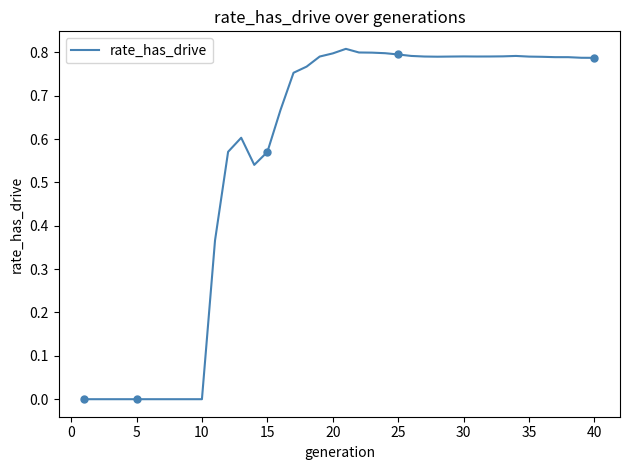

Is it true that rate_has_drive equals 0.0 at 5?

True